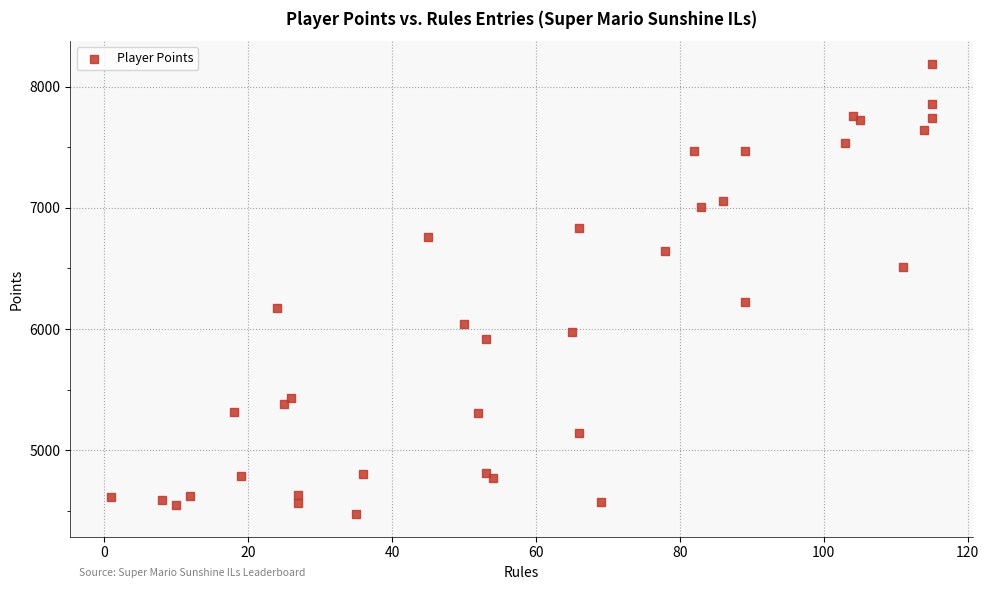

What Y value in the scatter plot is closest to 6331?

6223